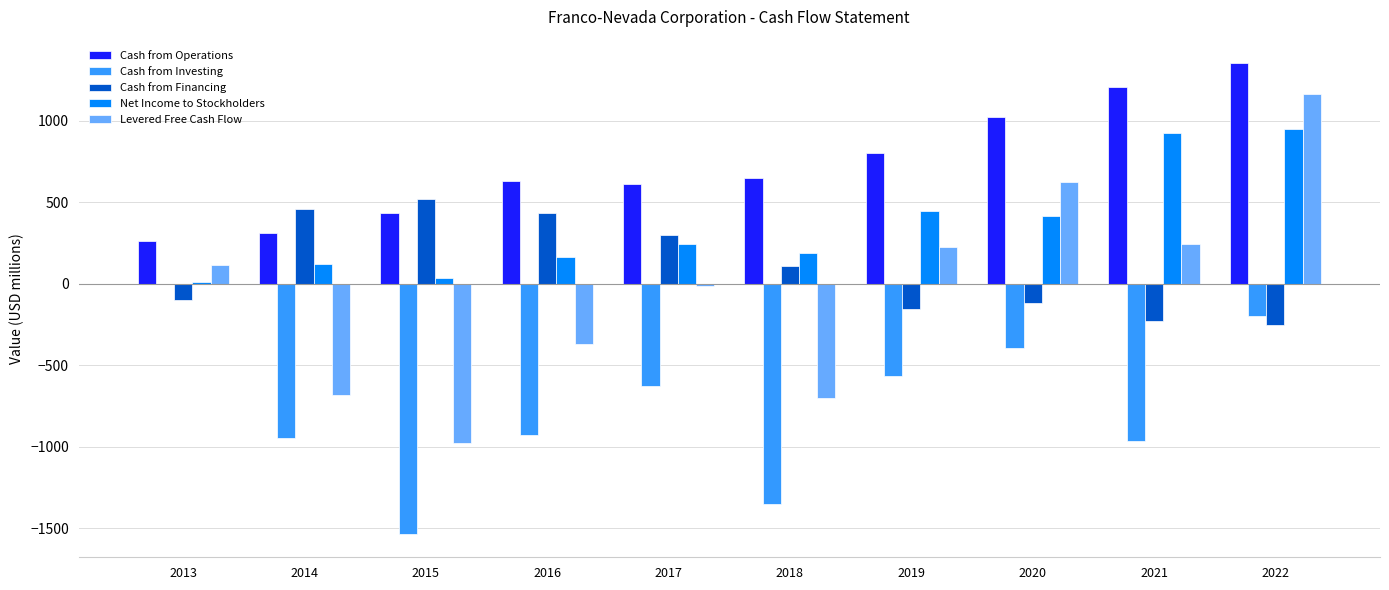

At which category is the sum across all series the highest?

2022